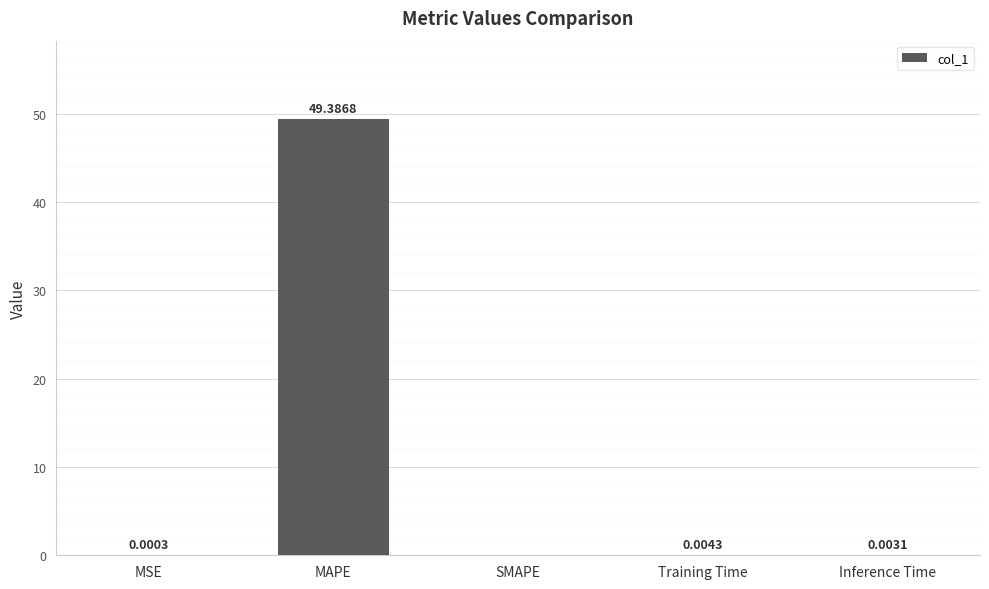

What is the sum of all values?

49.4